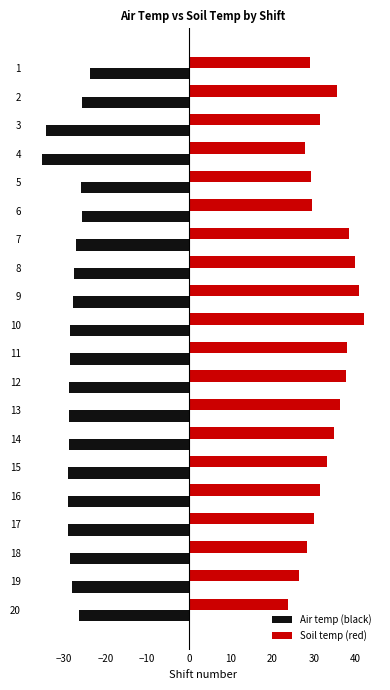

Which series has the widest spread of values?

Soil temp (red)